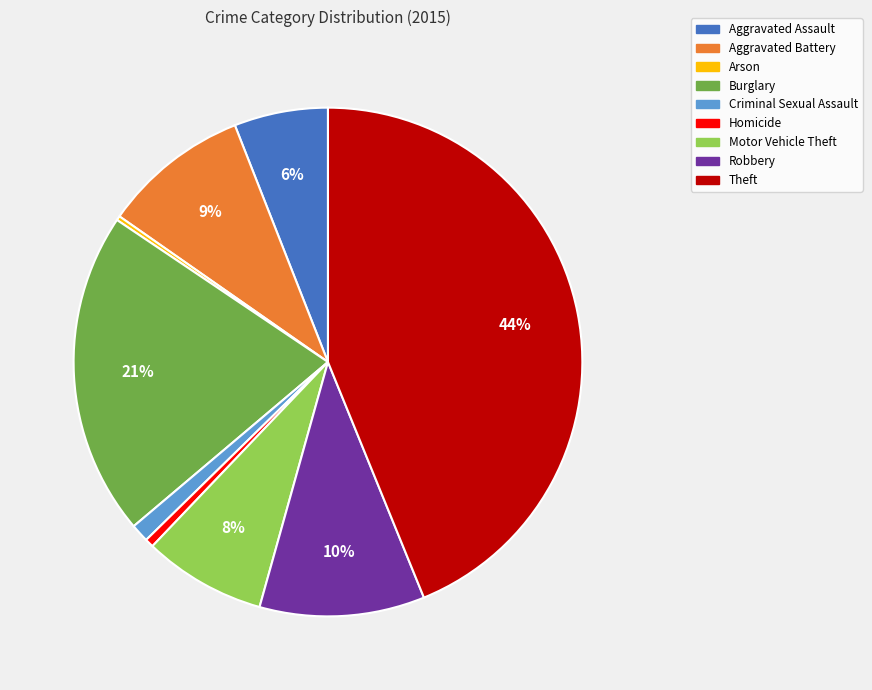

Does Aggravated Battery account for over 50% of the chart?

No